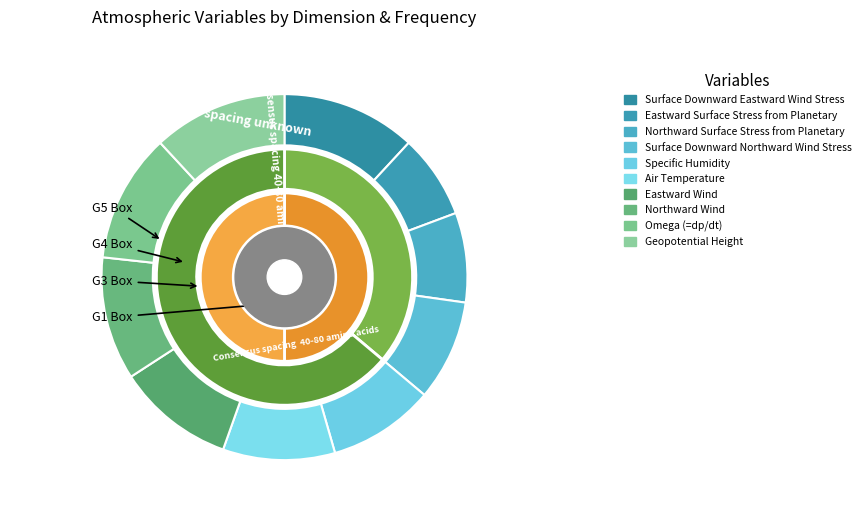

To the nearest percent, what portion does Eastward Surface Stress from Planetary represent?

7%